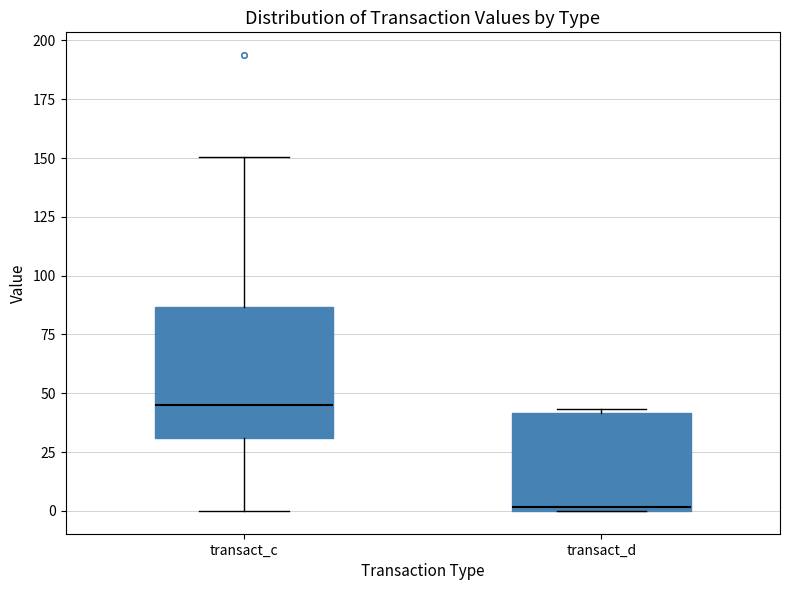

Which box is the tallest, from its lower edge to its upper edge?

transact_c